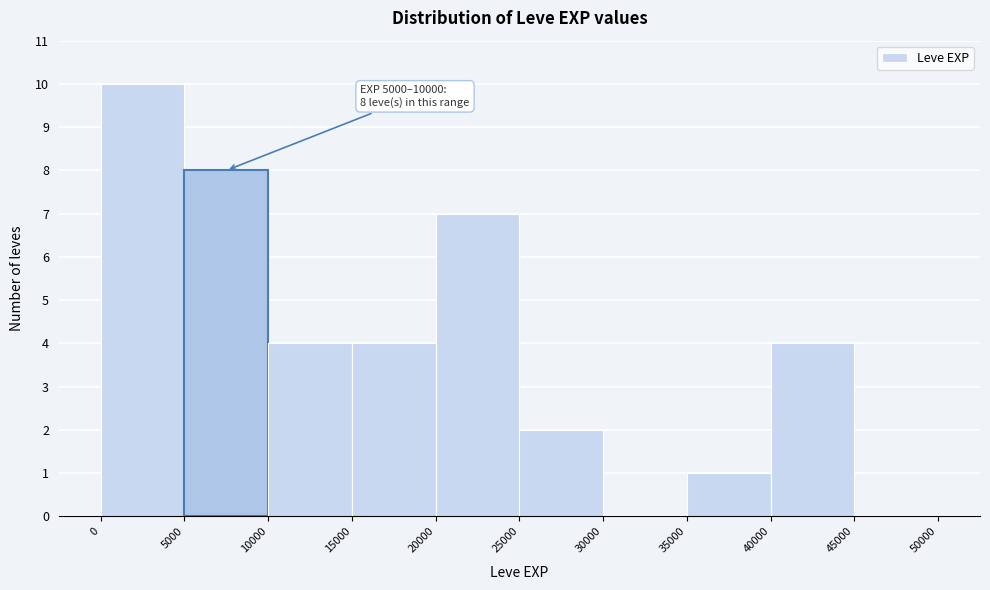

Over which range of the x-axis is the bar tallest?

0 to 5000